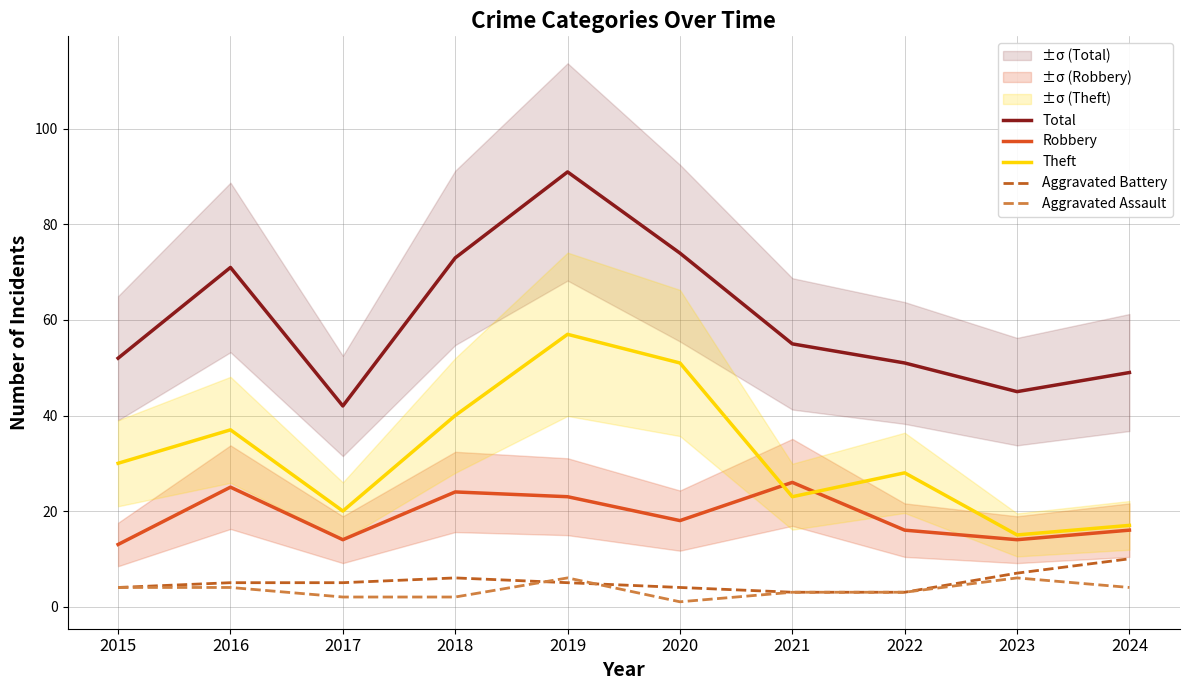

At how many categories does at least one series exceed 4?

10